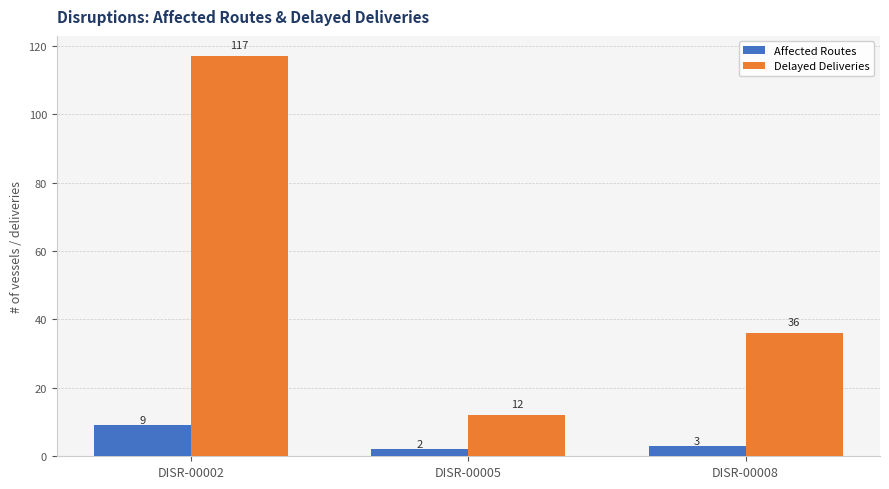

What is the sum of the Delayed Deliveries values at DISR-00002 and DISR-00005?

129